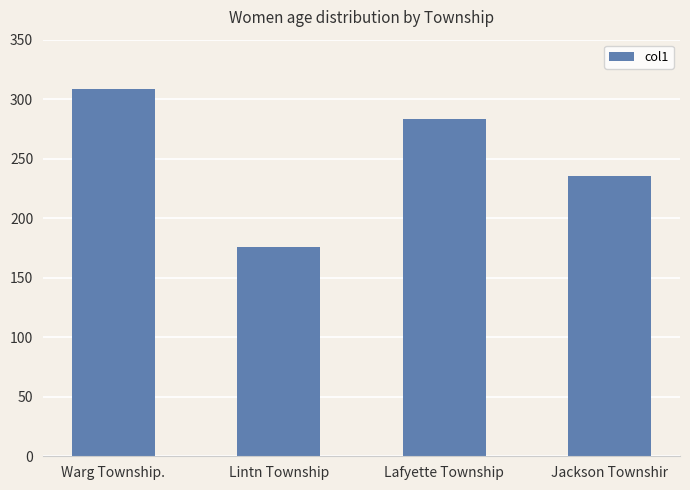

What is the difference between the maximum and minimum values?

132.2